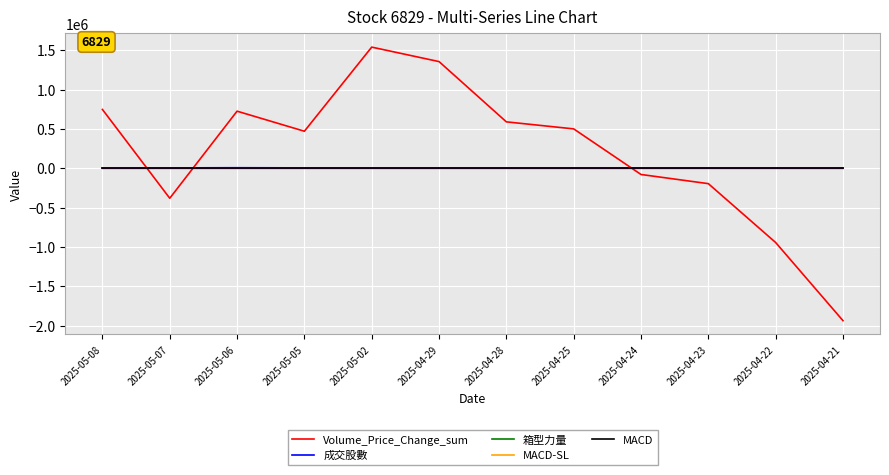

How many data points does each series have?

12